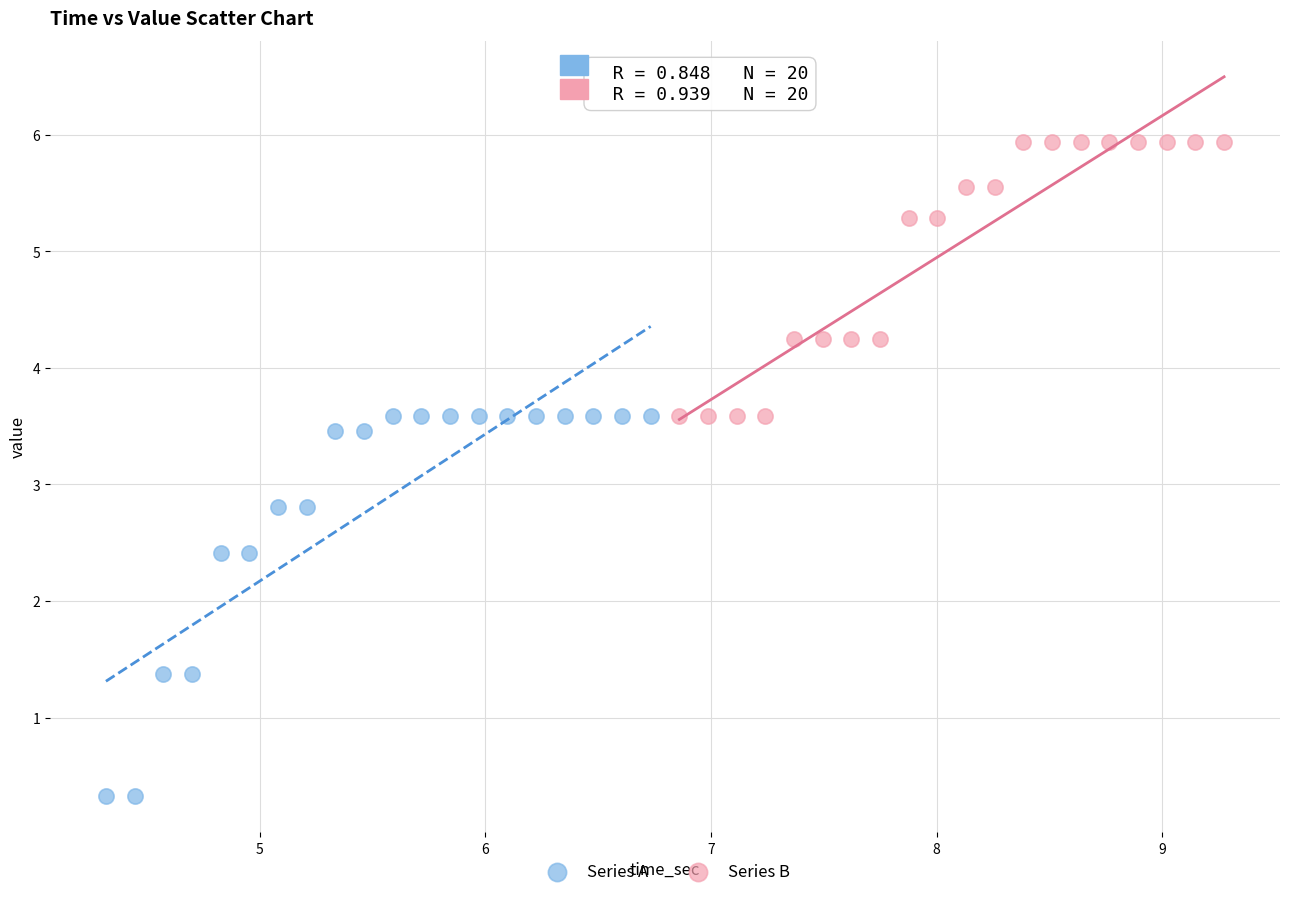

Which series has the widest spread of Y values?

Series A